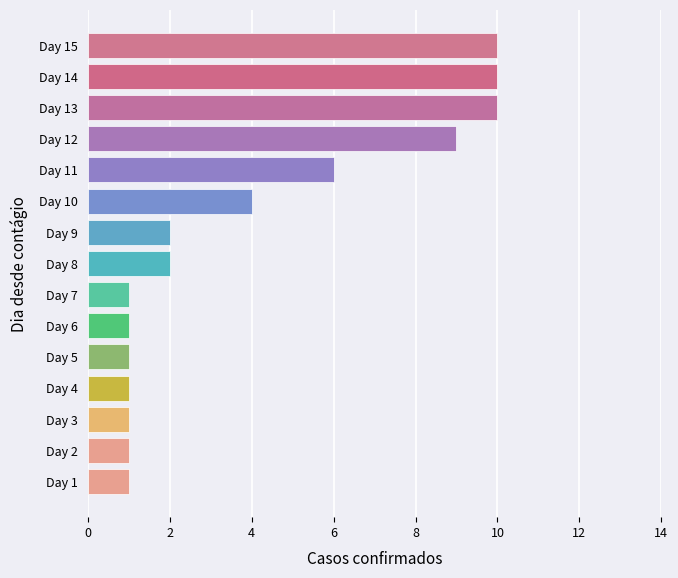

Approximately how many times larger is the value at Day 12 compared to Day 5?

9.0